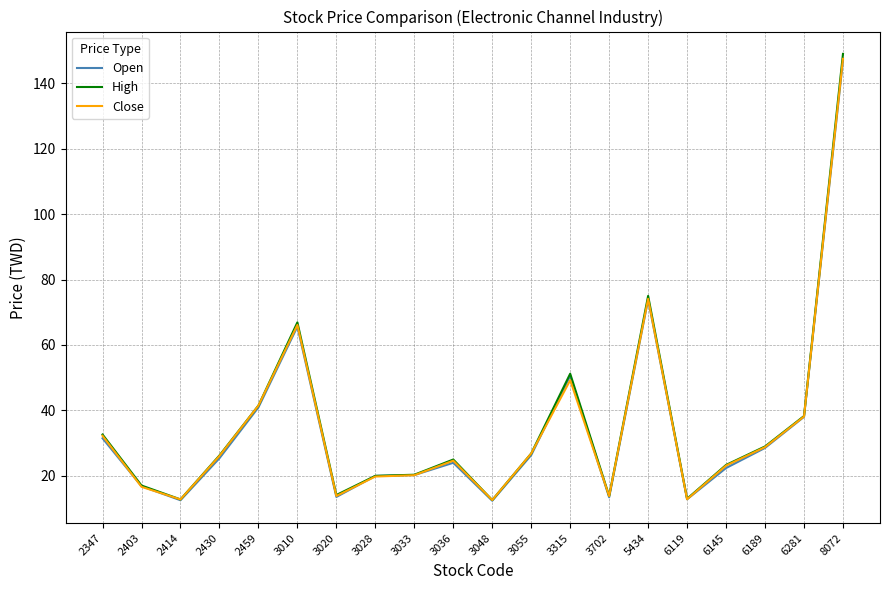

Which series changed the most between 3020 and 8072?

High